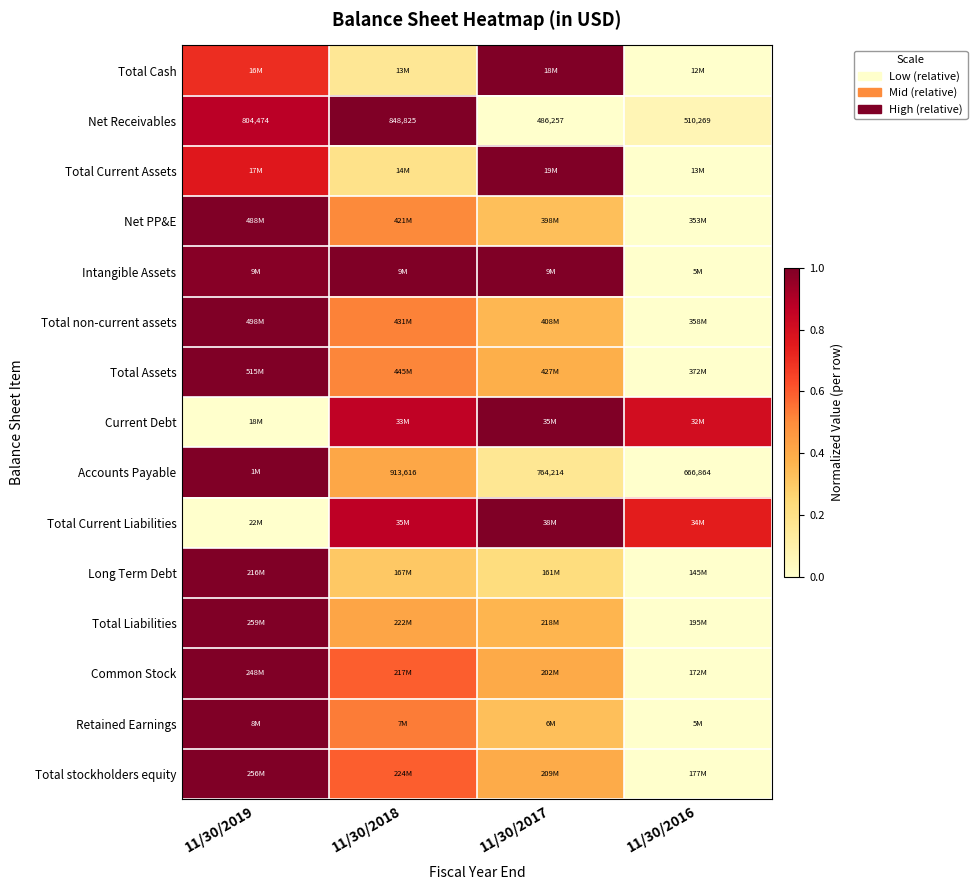

At which category is the sum across all series the highest?

11/30/2019